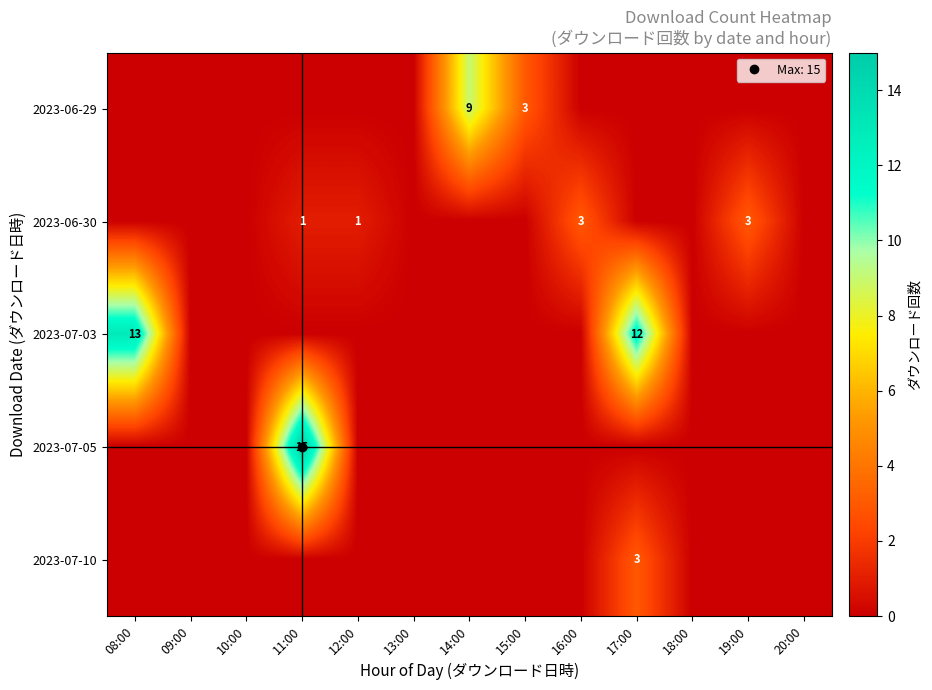

Reading left to right, extract all data points from this chart.

row_0: 0	0	0	0	0	0	9	3	0	0	0	0	0
row_1: 0	0	0	1	1	0	0	0	3	0	0	3	0
row_2: 13	0	0	0	0	0	0	0	0	12	0	0	0
row_3: 0	0	0	15	0	0	0	0	0	0	0	0	0
row_4: 0	0	0	0	0	0	0	0	0	3	0	0	0